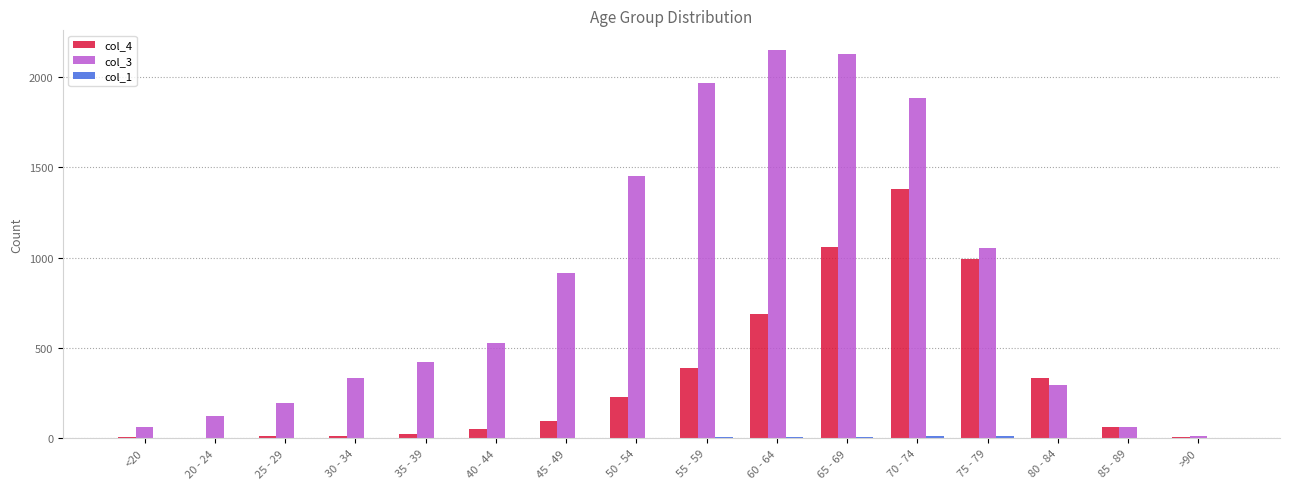

Which category has the highest value across all series?

60 - 64